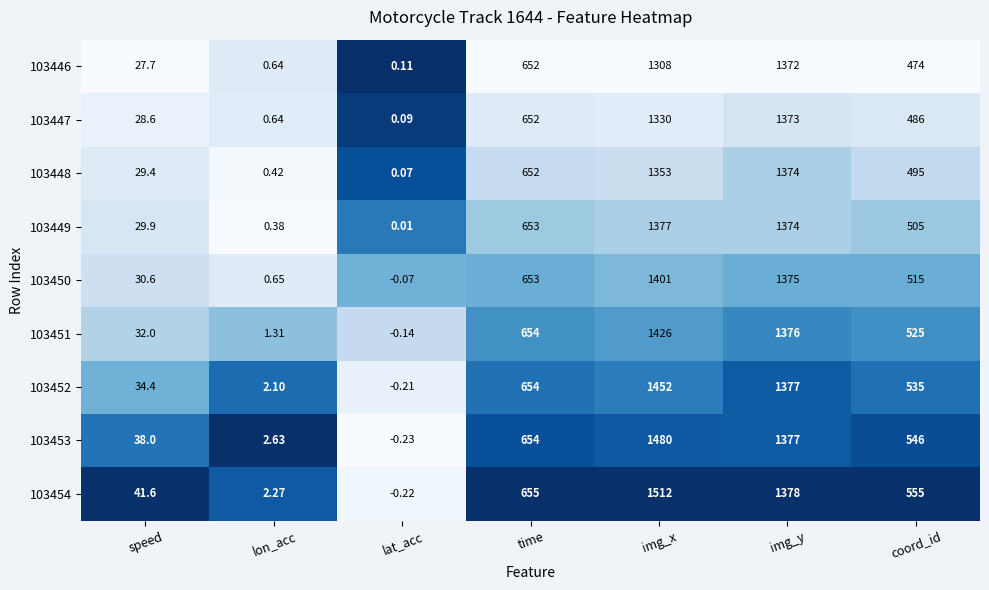

Rank the categories by 103449 value from lowest to highest.

lat_acc, lon_acc, speed, coord_id, time, img_y, img_x